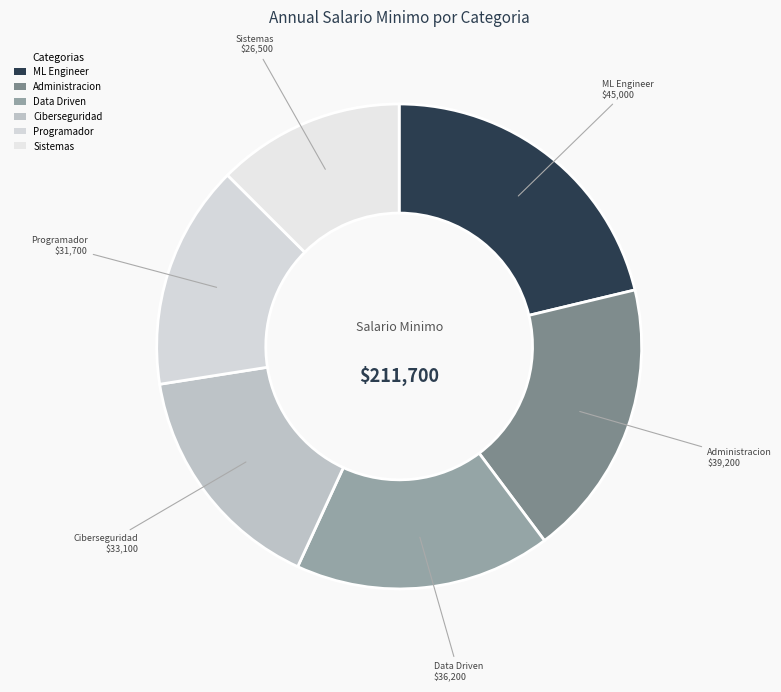

Is the sum of Administracion and Ciberseguridad greater than half?

No